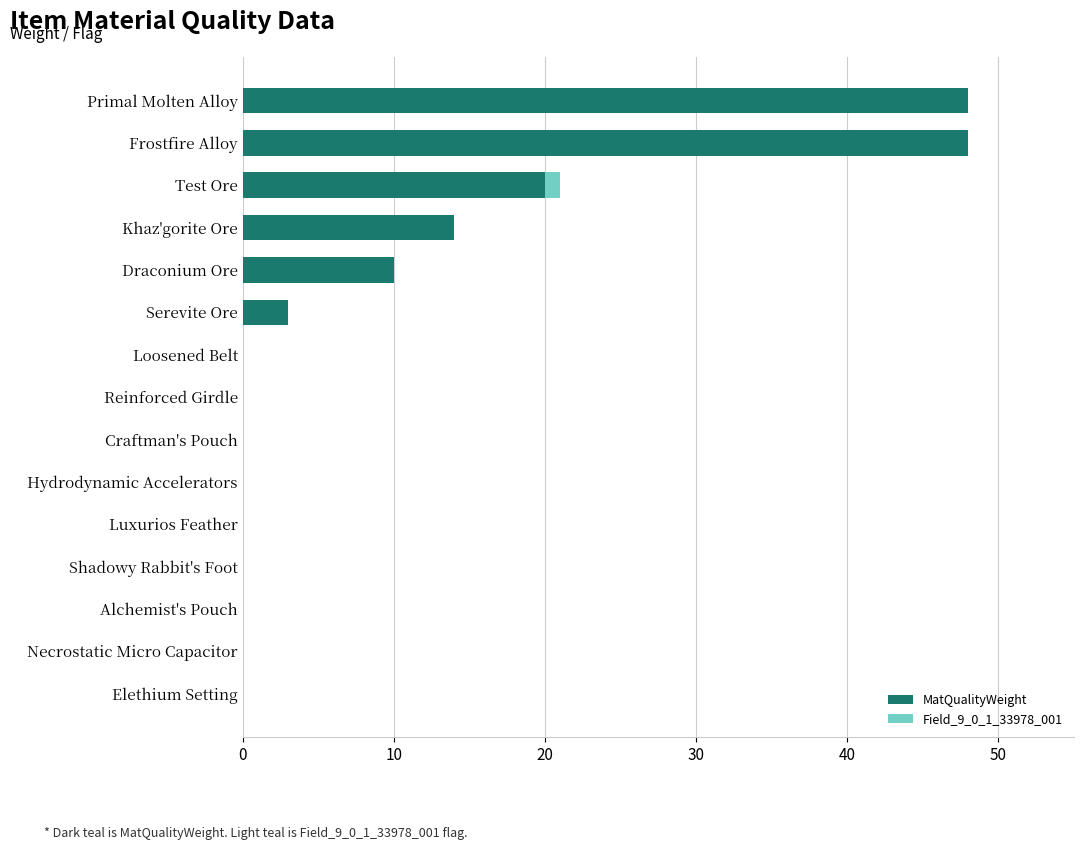

The MatQualityWeight series shows 0 at Elethium Setting. True or false?

True